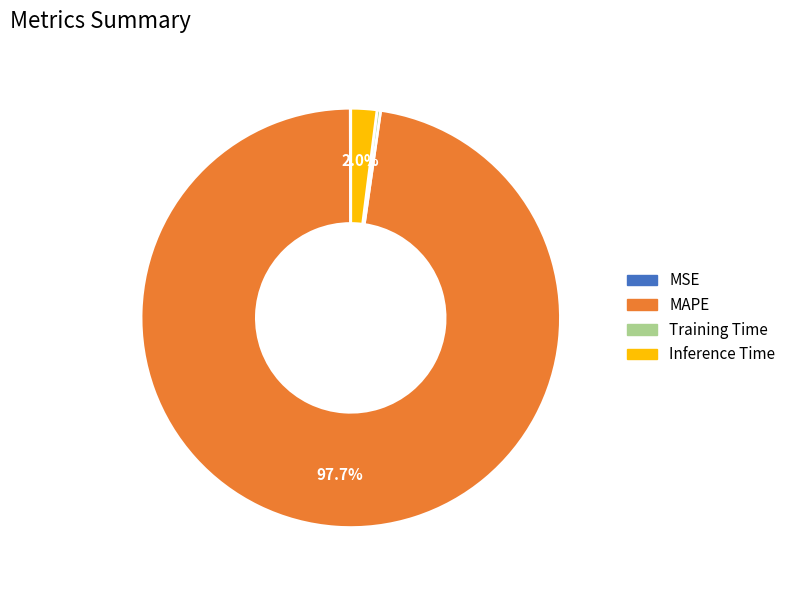

Which slice is the largest?

MAPE